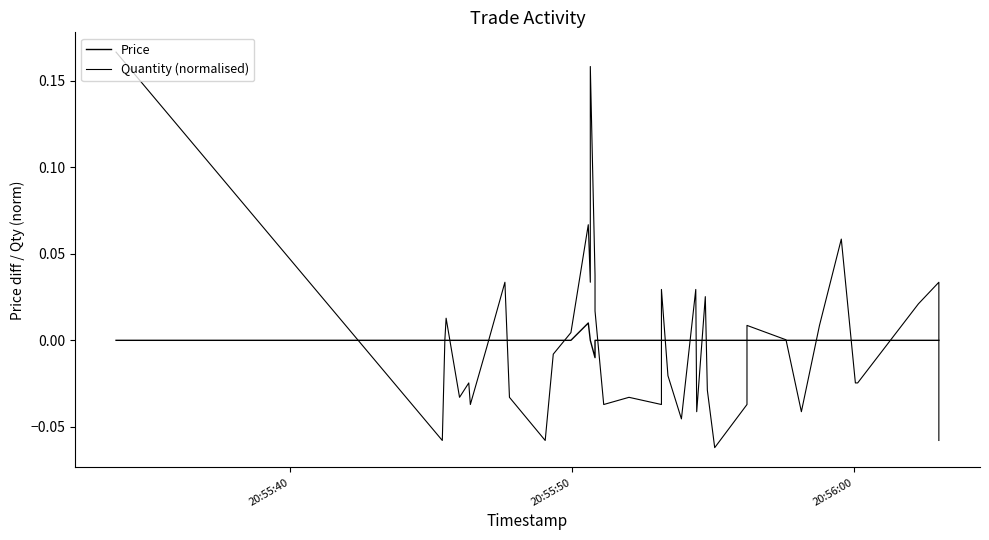

How many values in the Price series exceed 0?

1